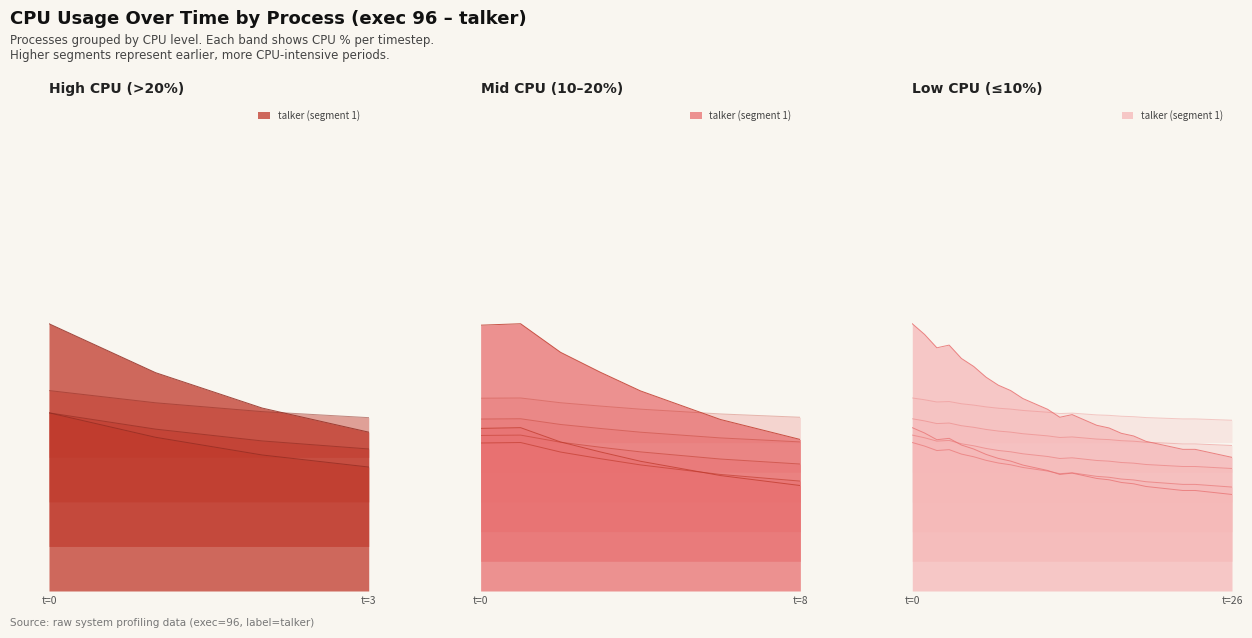

What is the sum of the values at 8 and 26?

20.6